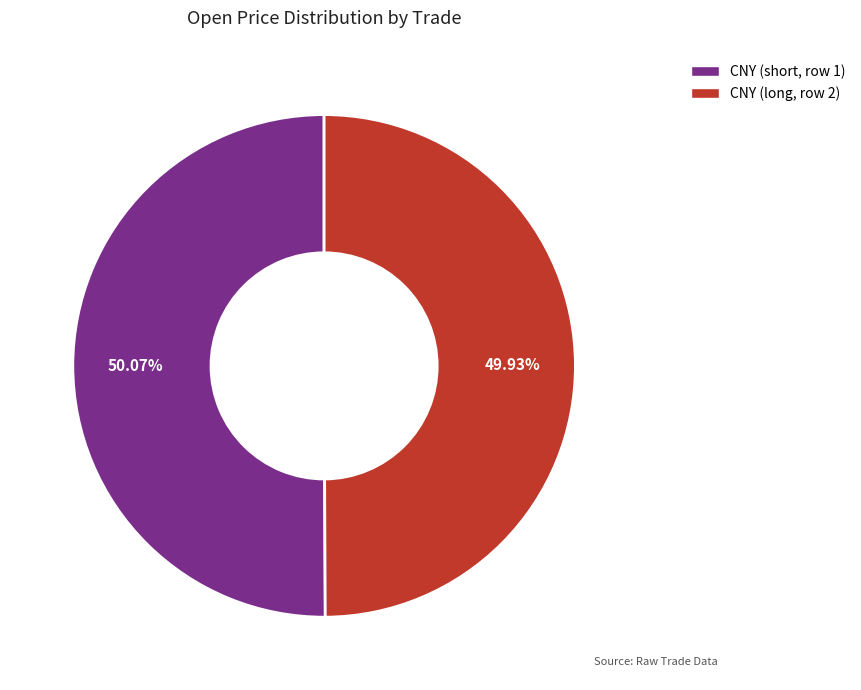

What portion of the pie excludes CNY (long, row 2)?

50.1%